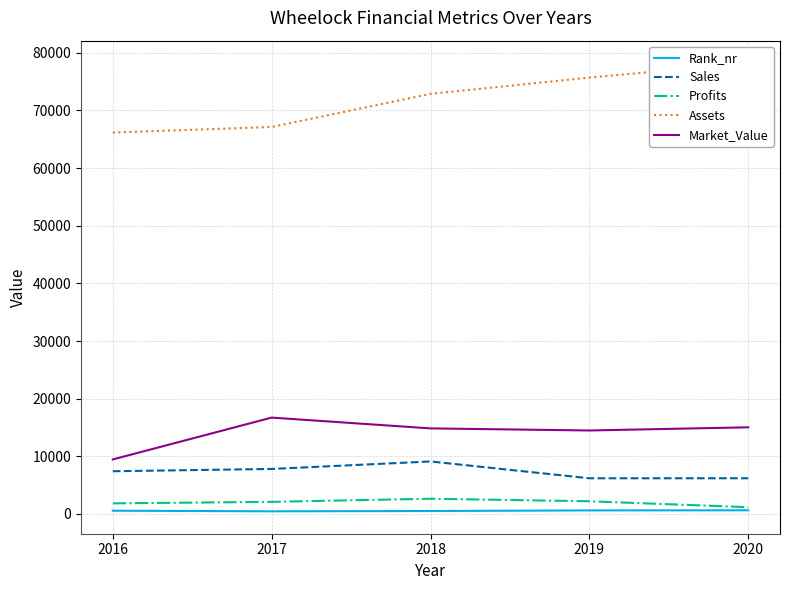

Where is Market_Value nearest to the value 13085?

2019